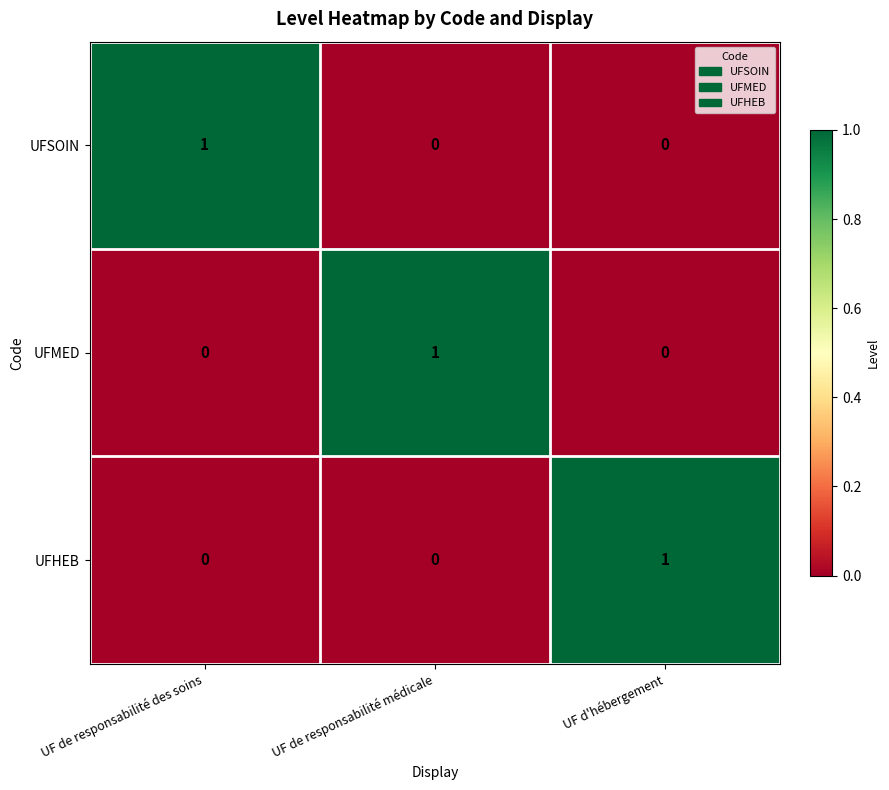

How many UFMED values are between 0 and 1?

3